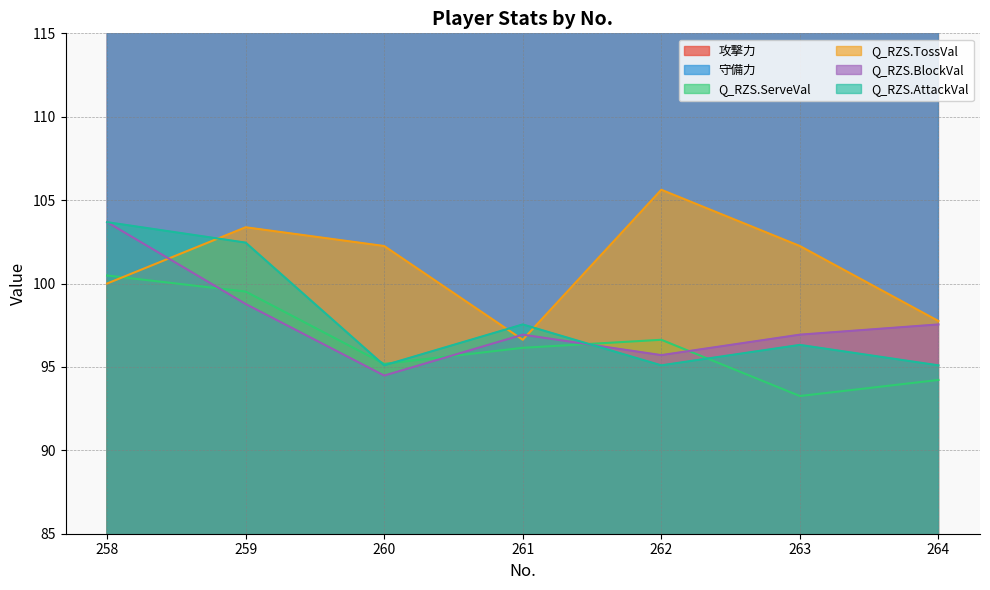

Rank the categories by Q_RZS.AttackVal value from highest to lowest.

258, 259, 261, 263, 260, 262, 264